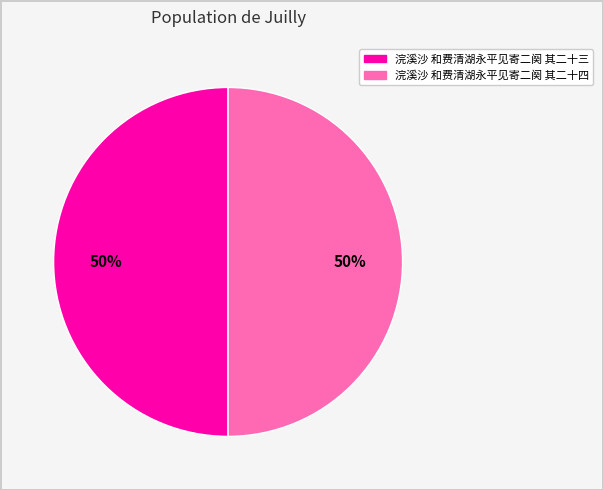

Is the sum of 浣溪沙 和费清湖永平见寄二阕 其二十四 and 浣溪沙 和费清湖永平见寄二阕 其二十三 greater than half?

Yes